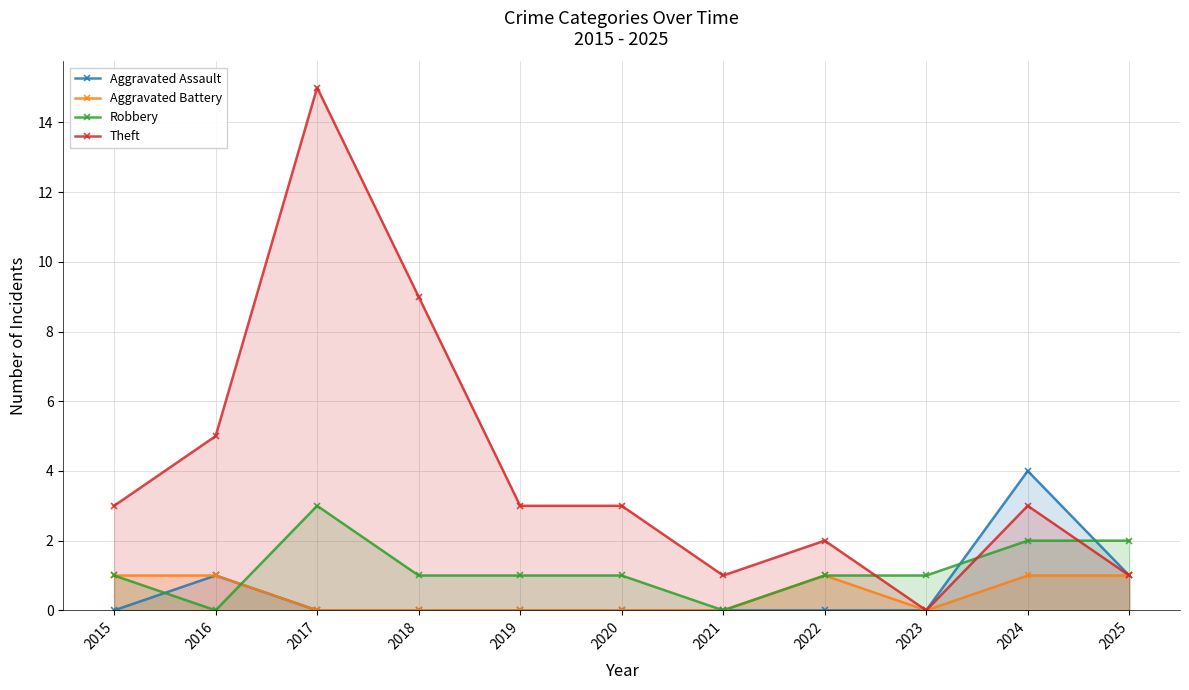

True or false: Theft and Aggravated Assault intersect in this chart.

False